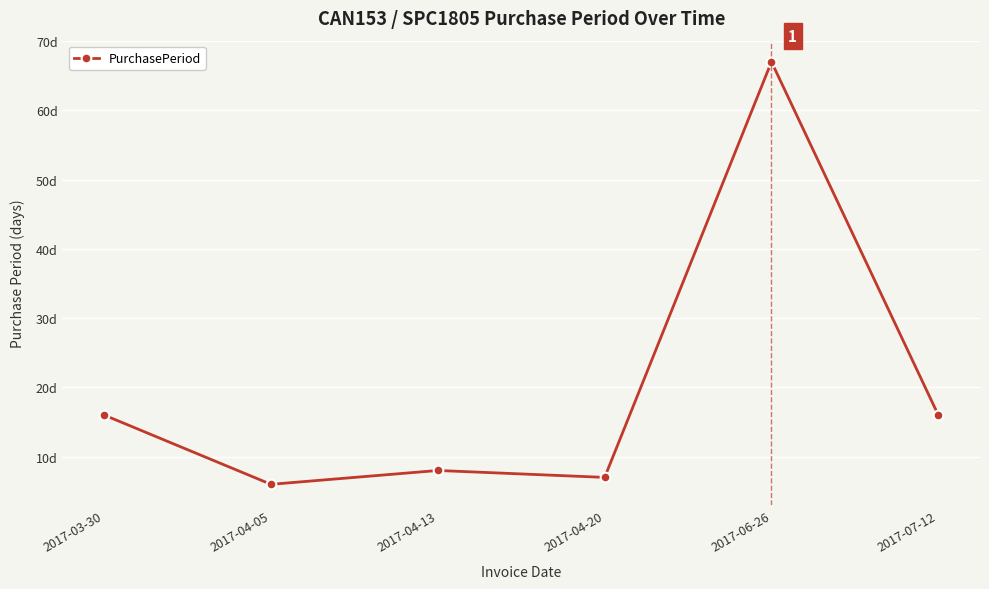

How many values exceed 16?

1